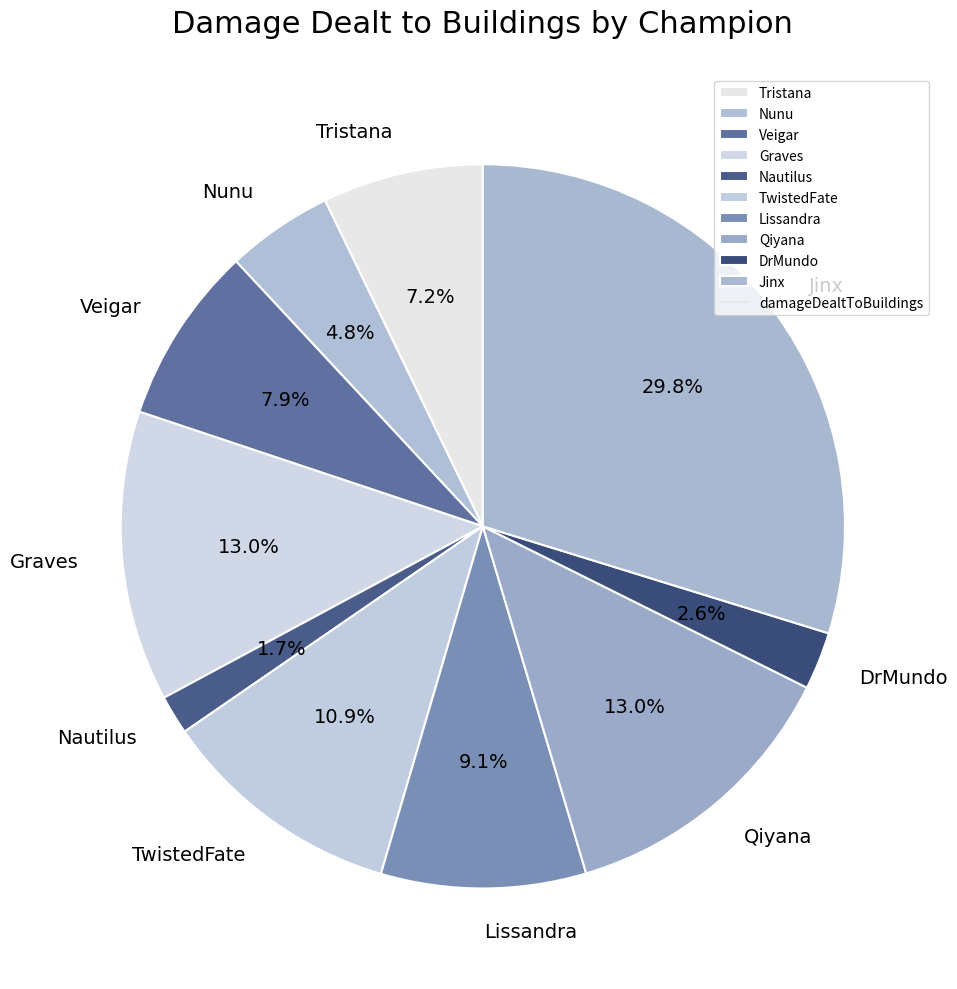

True or false: Veigar accounts for 8% of the total.

True